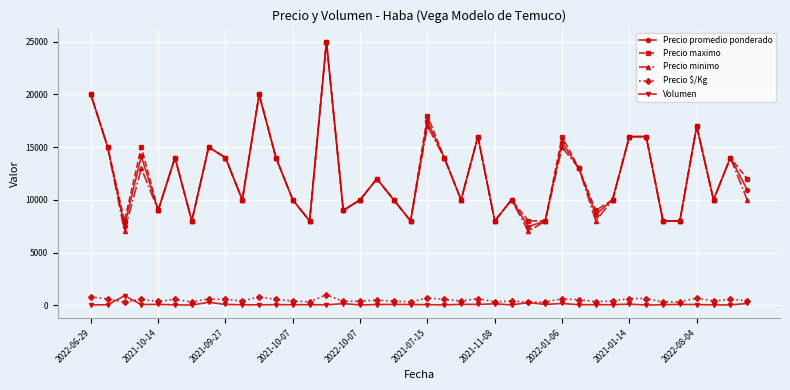

What is the maximum value shown in the chart?

25000